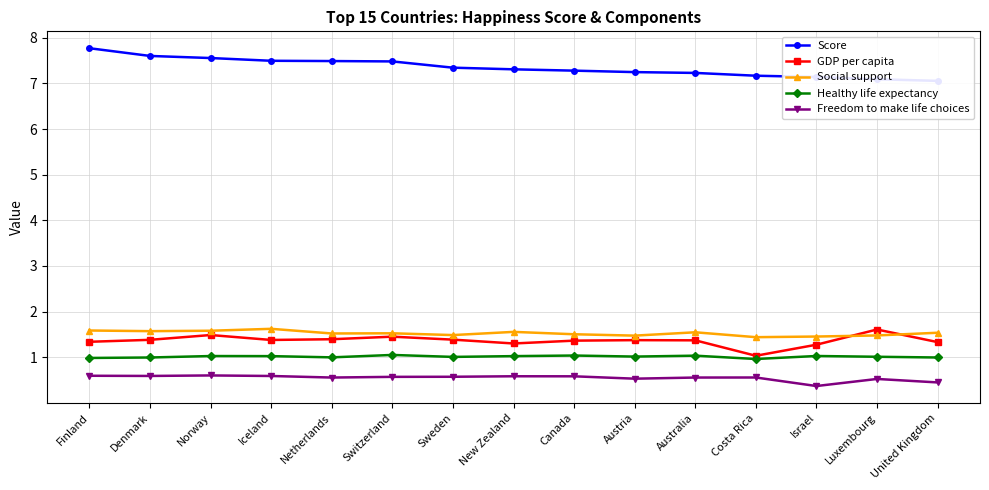

Rank the categories by Healthy life expectancy value from lowest to highest.

Costa Rica, Finland, Denmark, United Kingdom, Netherlands, Sweden, Luxembourg, Austria, Iceland, New Zealand, Norway, Israel, Australia, Canada, Switzerland